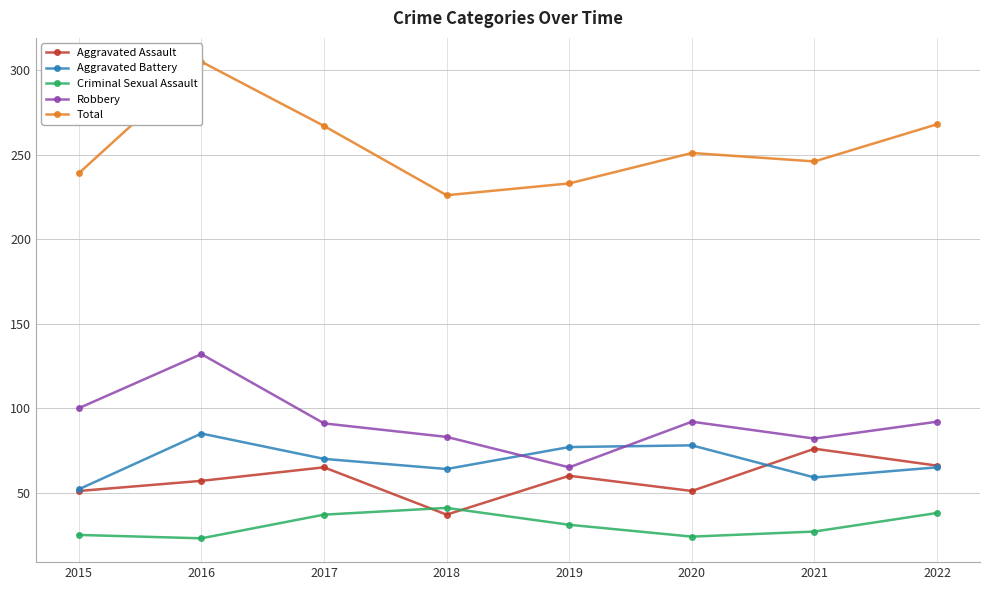

At which category does Robbery reach its first local peak?

2016